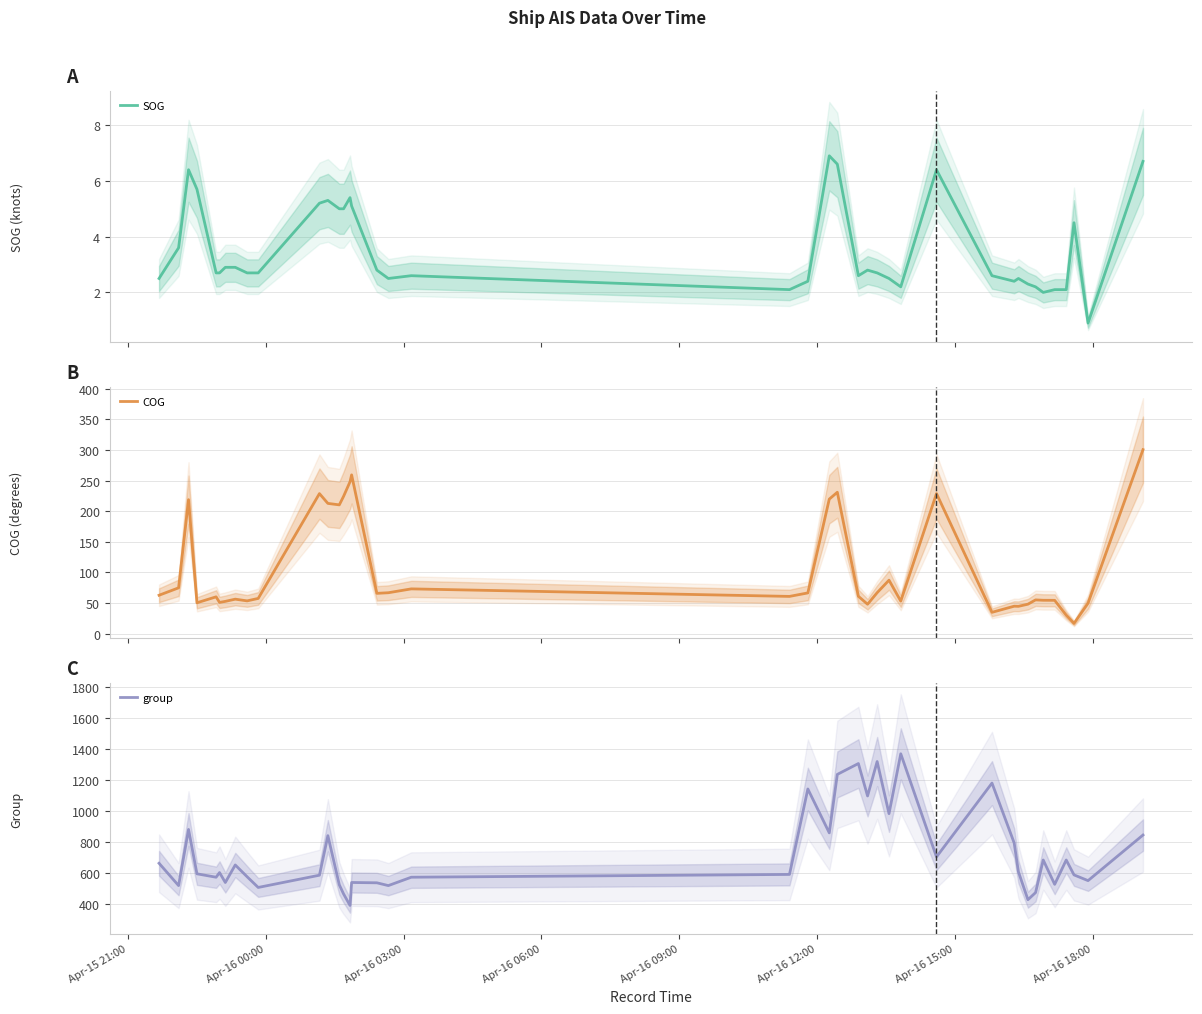

True or false: COG and SOG cross at least once.

False